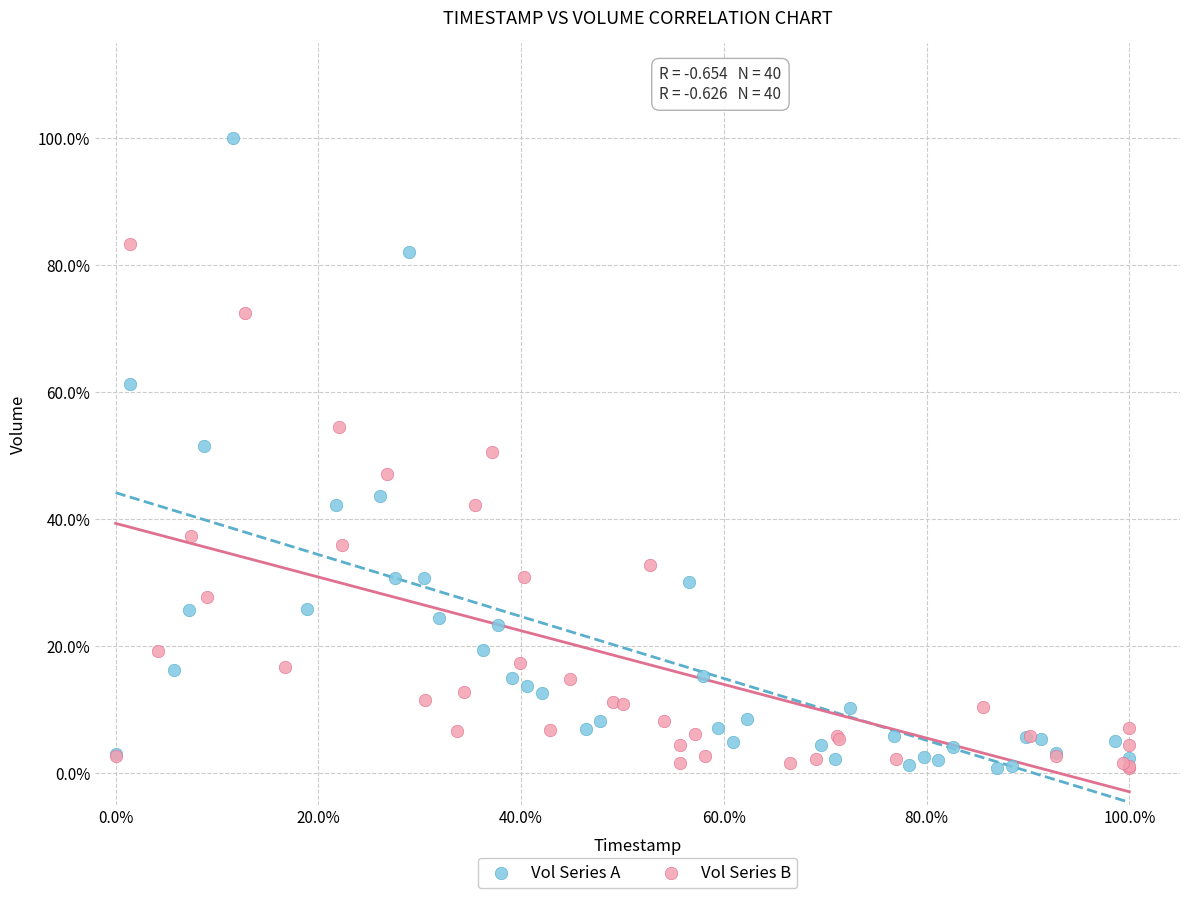

What are all the series names shown in the legend?

Vol Series A, Vol Series B